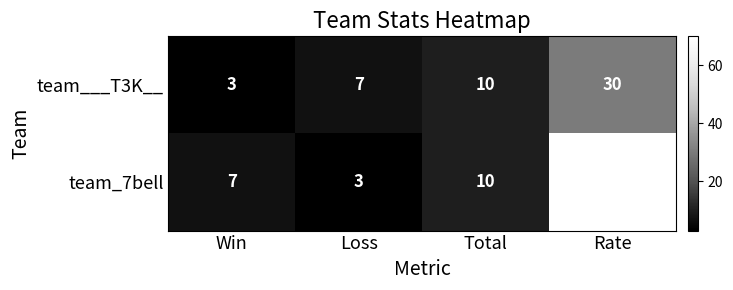

Which series has the widest spread of values?

team_7bell